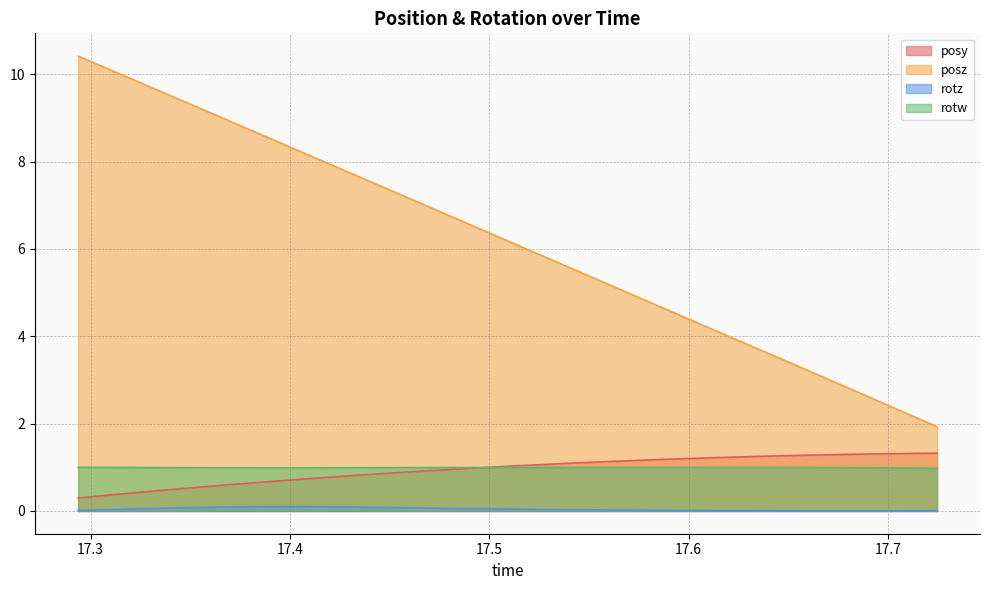

What is the difference between the maximum and second lowest values in the rotz series?

0.1